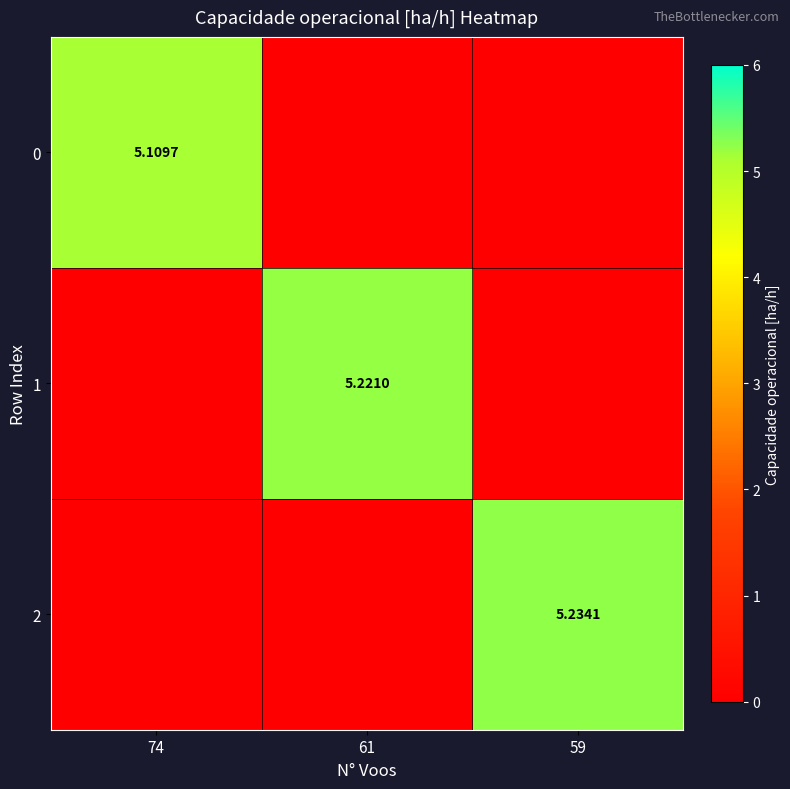

At which category does the chart reach its minimum across all series?

61